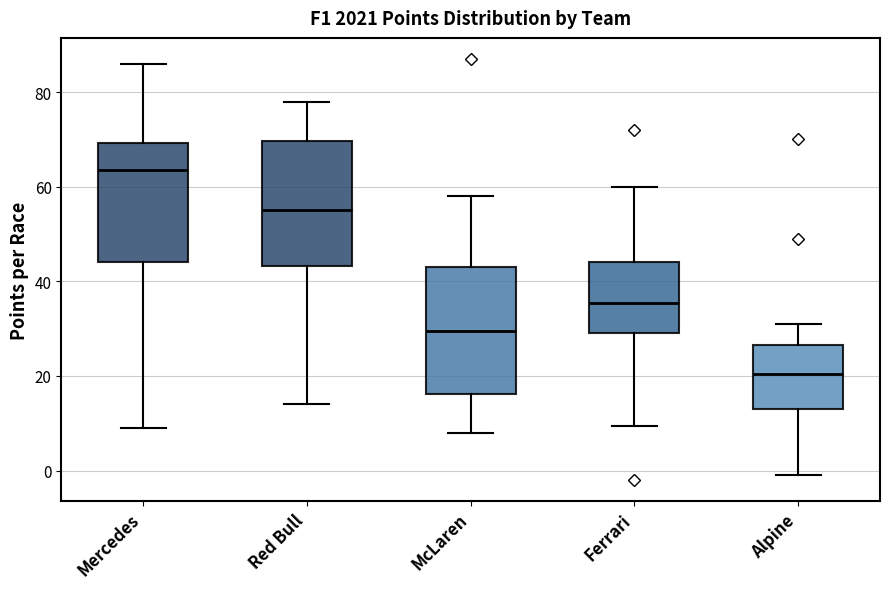

Where does the median line of the box for Red Bull sit on the y-axis? The values are not printed on the chart, so give them approximately, as read against the axis.

56